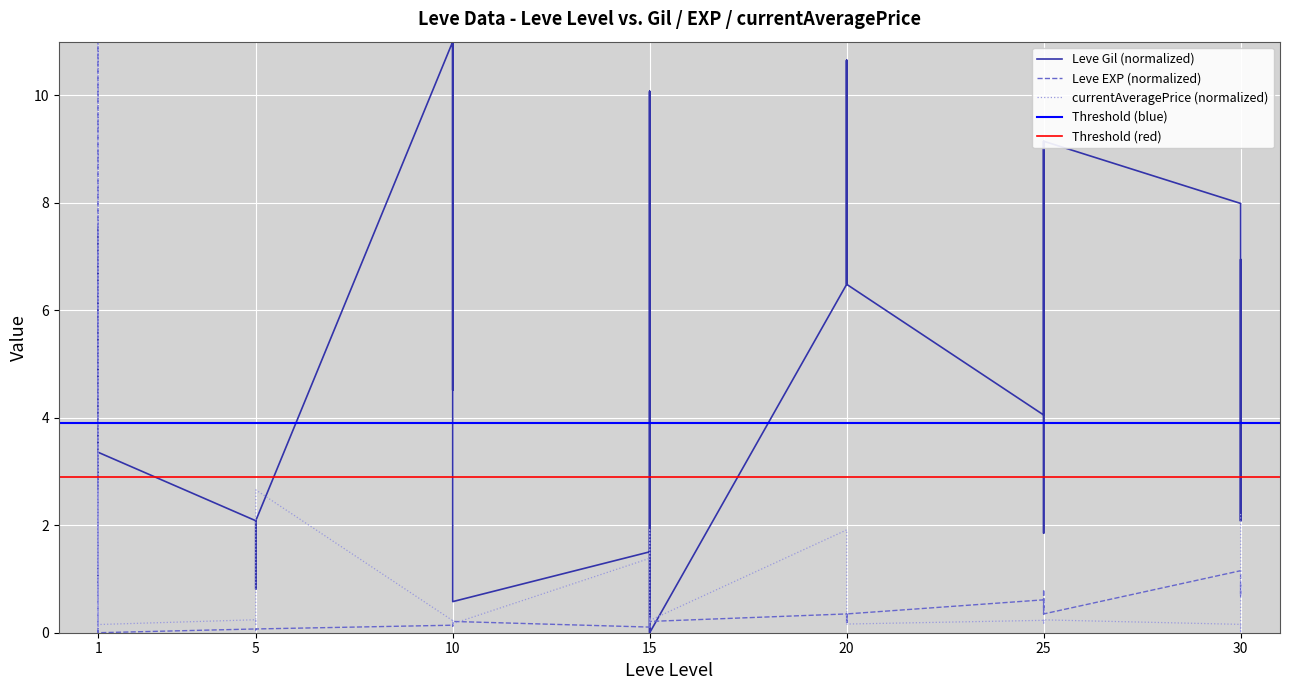

At how many categories does at least one series exceed 10?

10